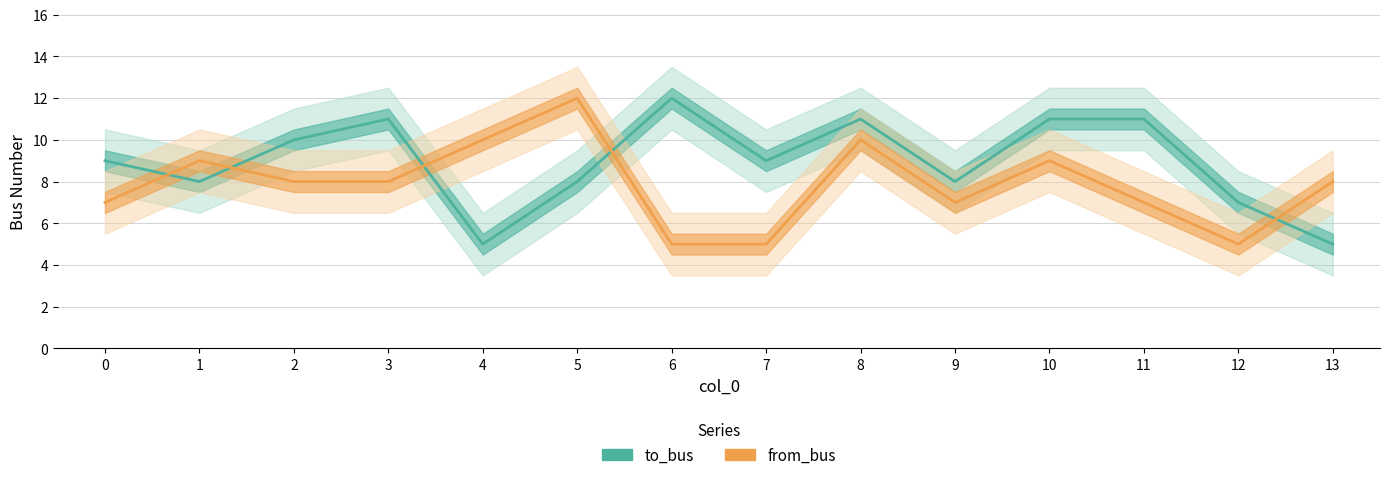

How many lines are shown in the chart?

2